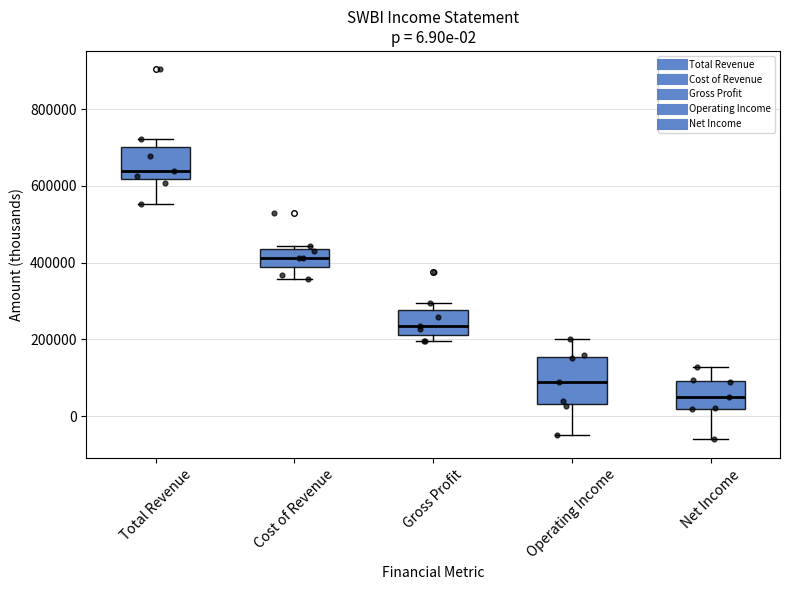

Which box is the tallest, from its lower edge to its upper edge?

Operating Income